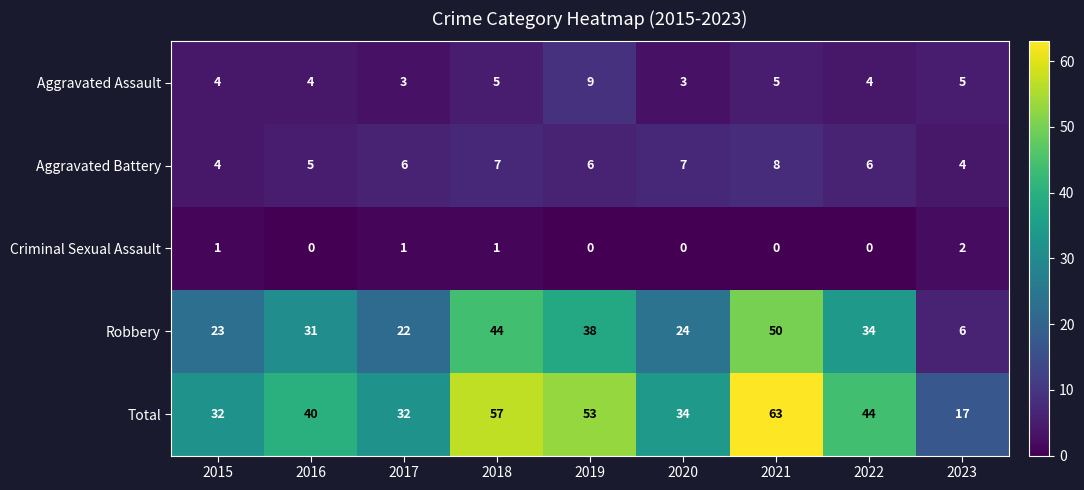

What is the greatest value displayed?

63